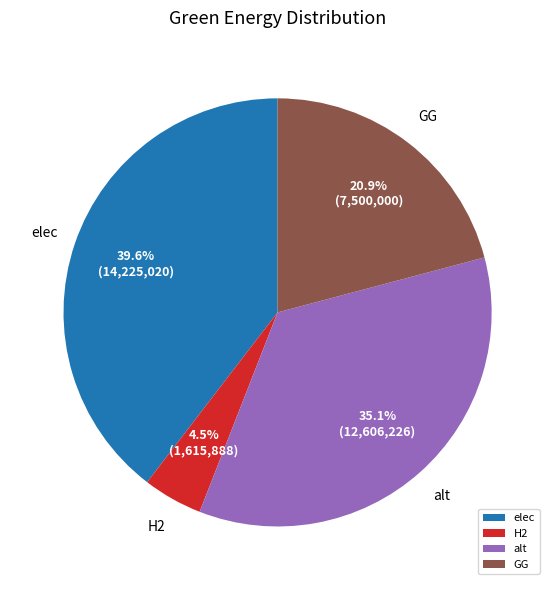

Approximately how many times larger is the value at elec compared to GG?

1.9